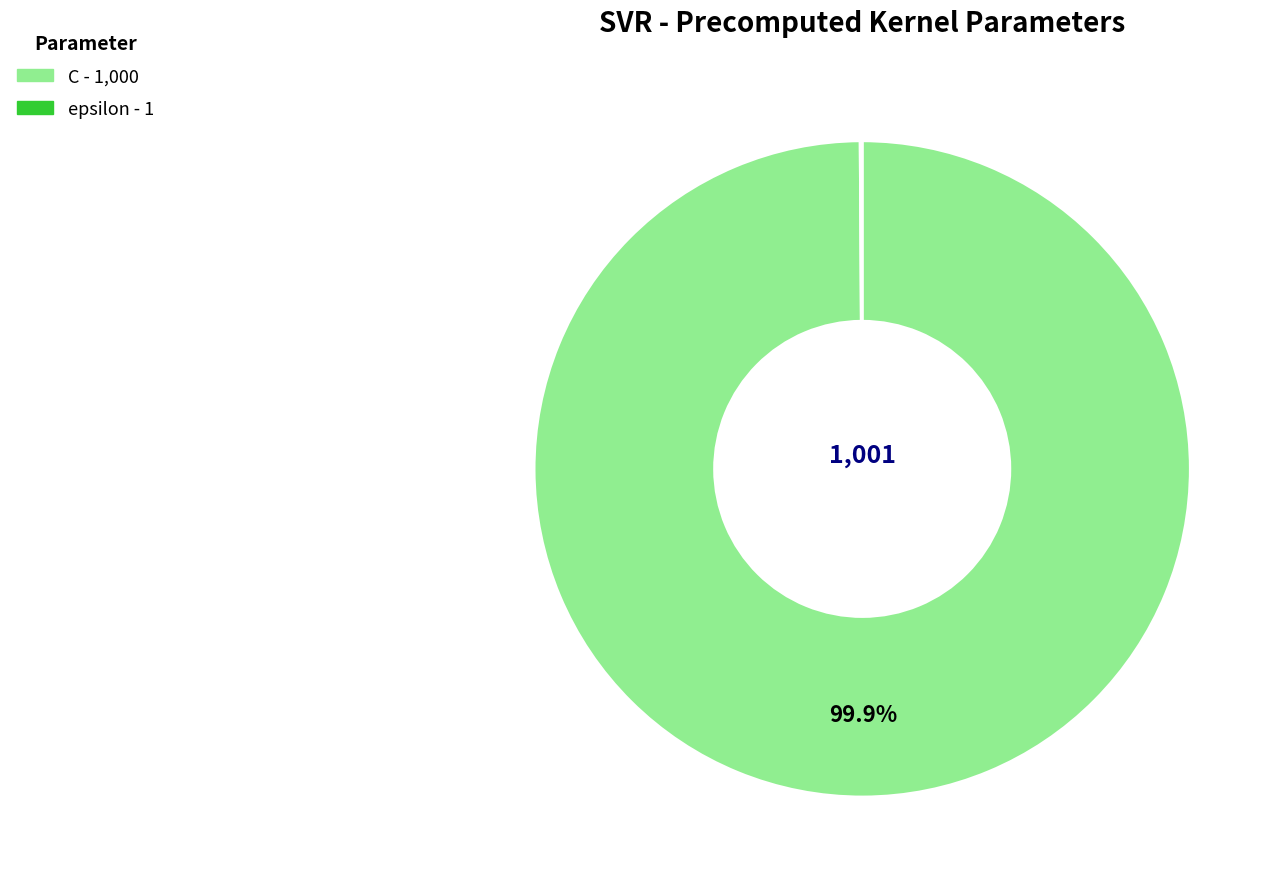

Does C account for over 50% of the chart?

Yes